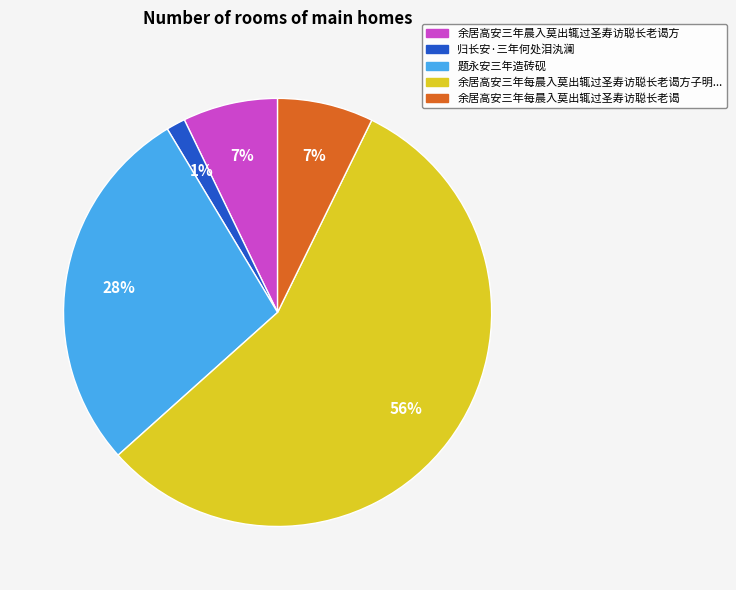

Count the number of slices in the pie.

5